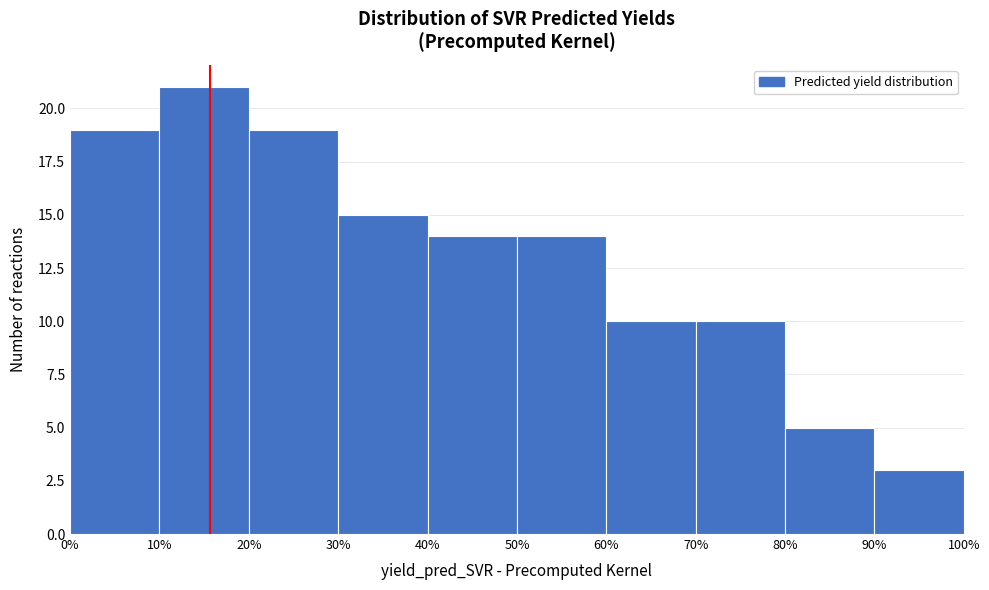

What is the height of the bar covering 10% to 20% on the x-axis? The values are not printed on the chart, so give them approximately, as read against the axis.

21